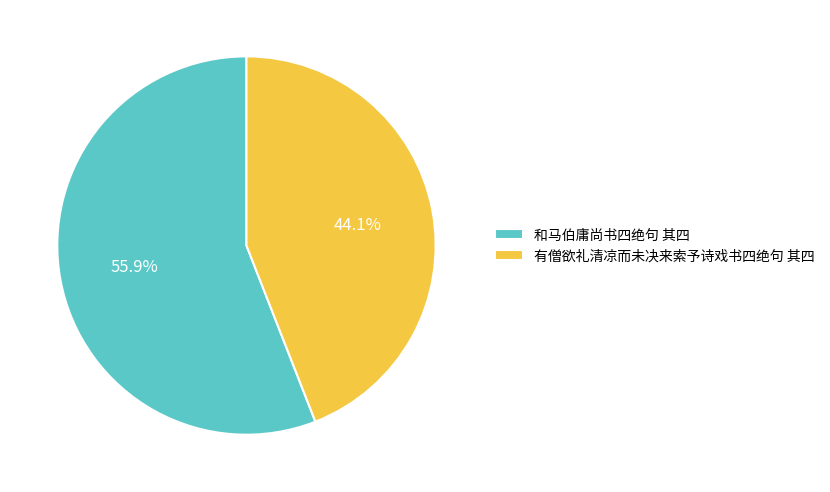

Is it true that 和马伯庸尚书四绝句 其四 is 46% of the pie?

False